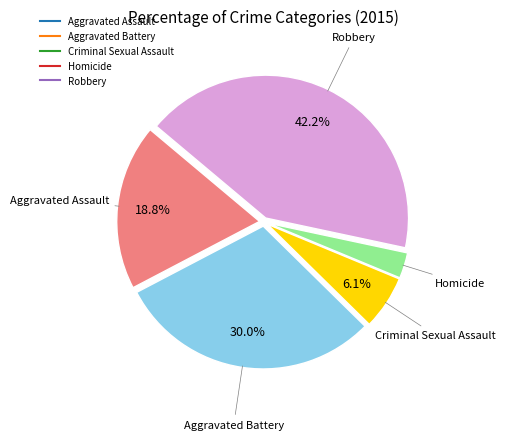

Between Robbery and Criminal Sexual Assault, which is larger?

Robbery